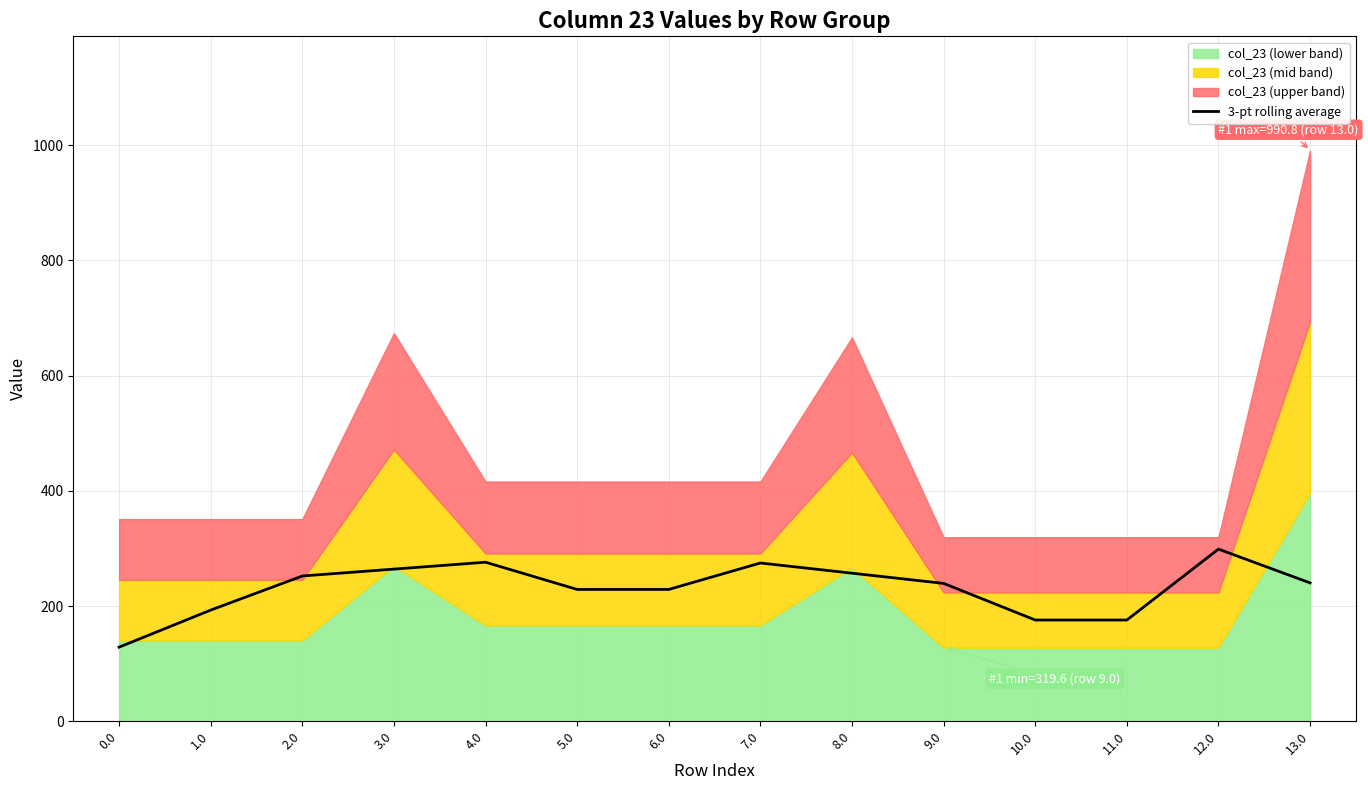

What is the sum of all values?

3233.9